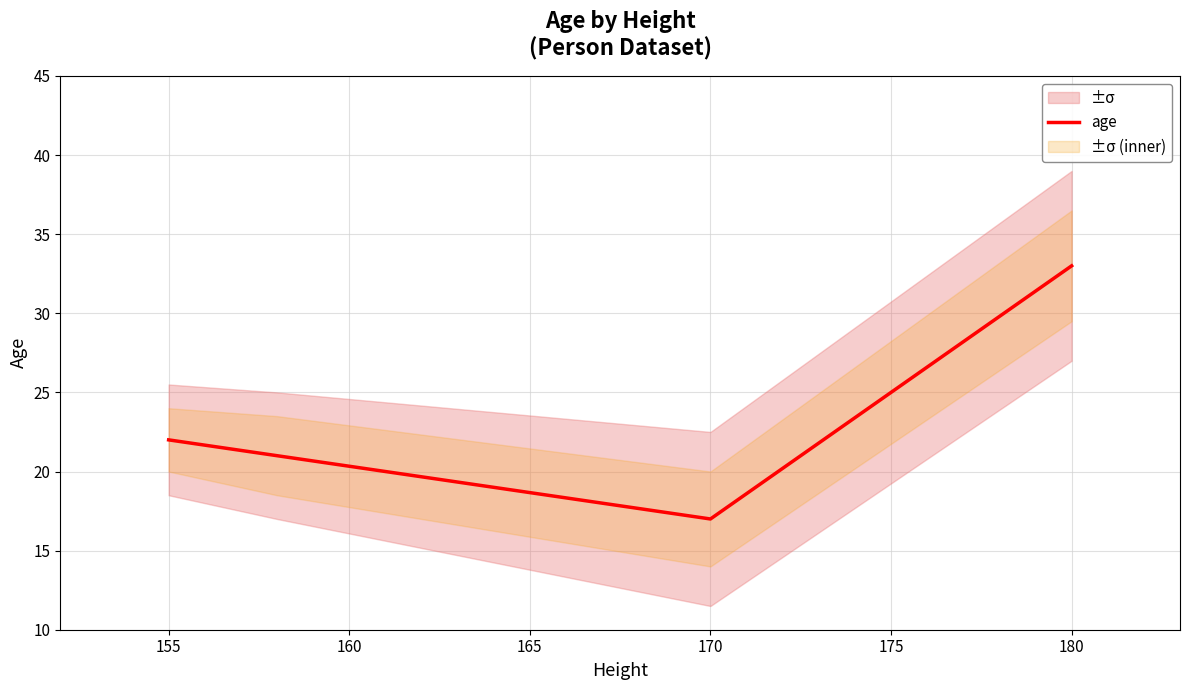

At which category does age reach its first local valley?

170